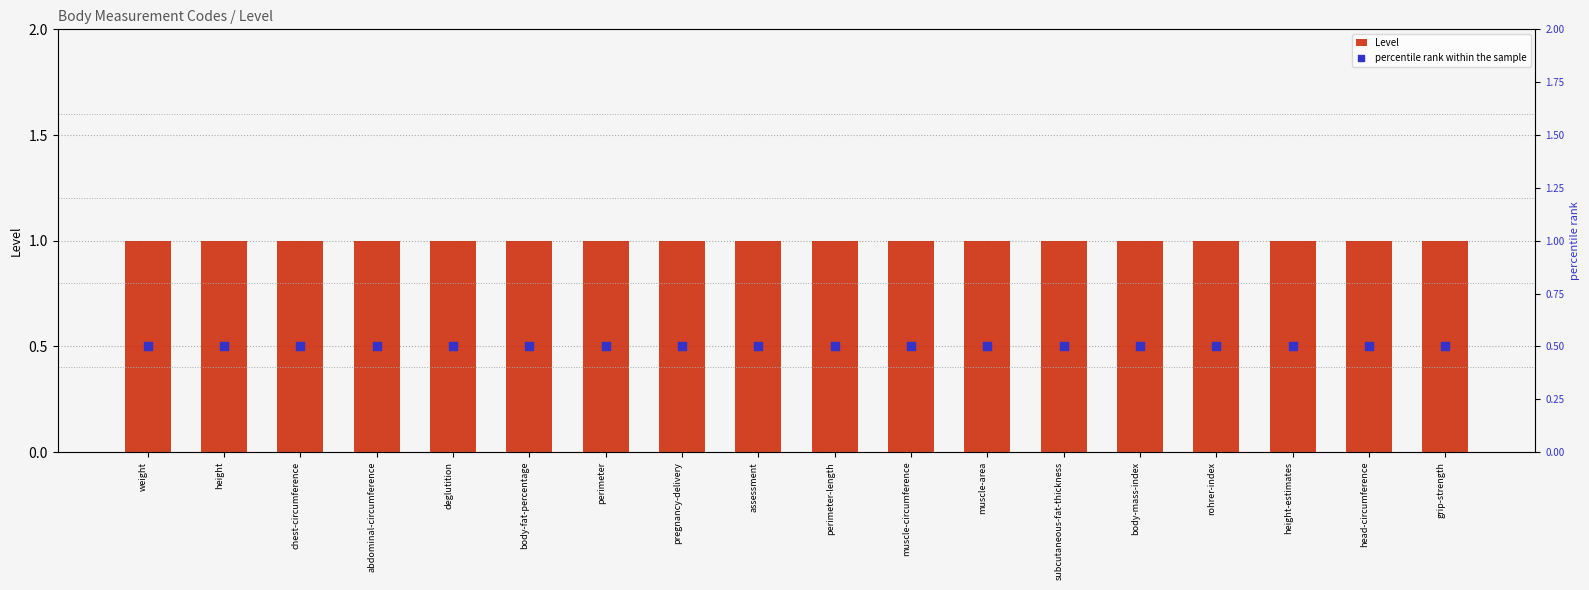

At which category is the sum across all series the highest?

weight